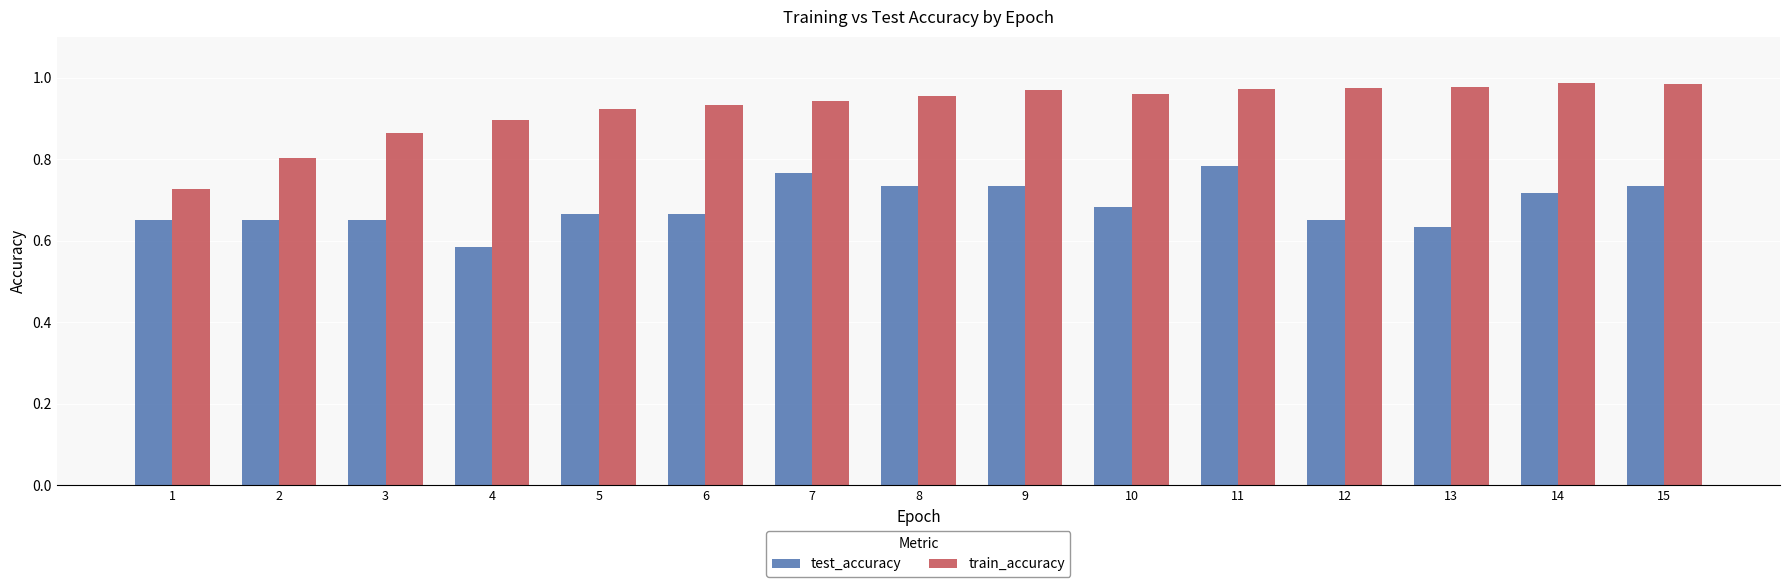

Which series has the largest total across all categories?

train_accuracy